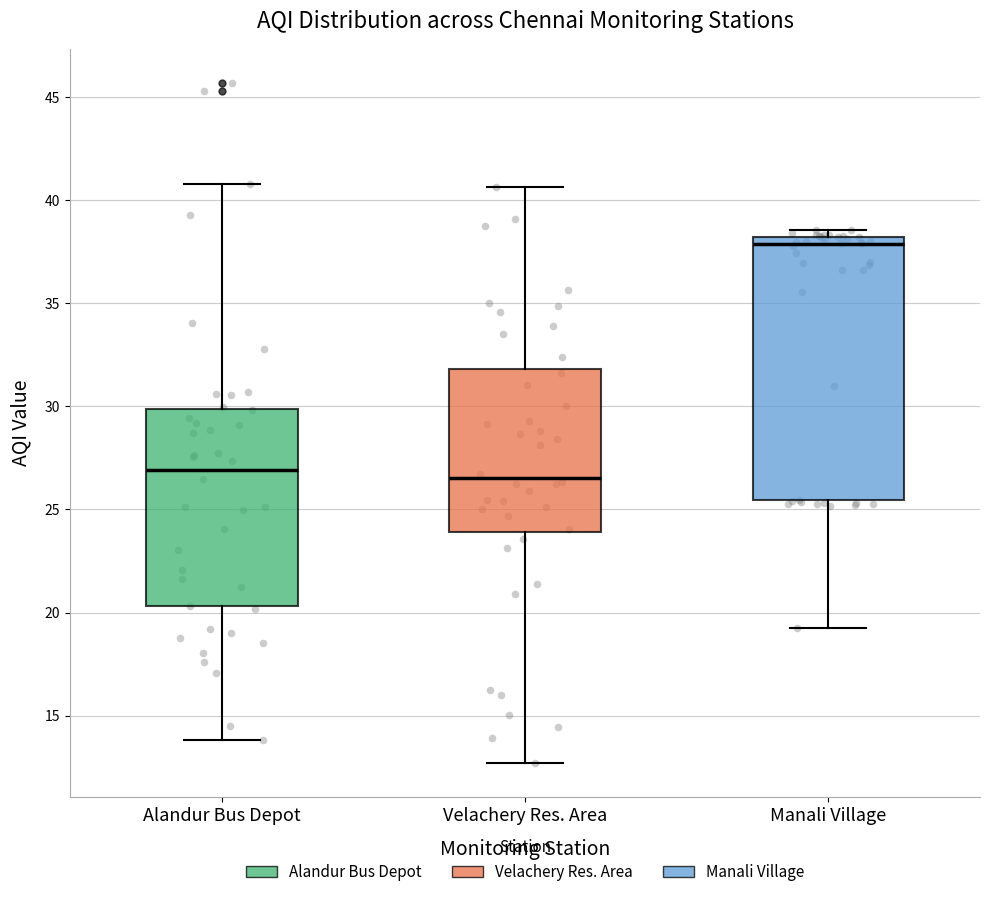

Reading left to right, read every box against the y-axis: the position of its median line, the range the box covers, and the ends of its whiskers. The values are not printed on the chart, so give them approximately, as read against the axis.

Alandur Bus Depot: median 27.0, box 20.5 to 30.0, whiskers 14.0 to 41.0
Velachery Res. Area: median 26.5, box 24.0 to 32.0, whiskers 12.5 to 40.5
Manali Village: median 38.0 (just below the box's upper edge), box 25.5 to 38.0, whiskers 19.0 to 38.5